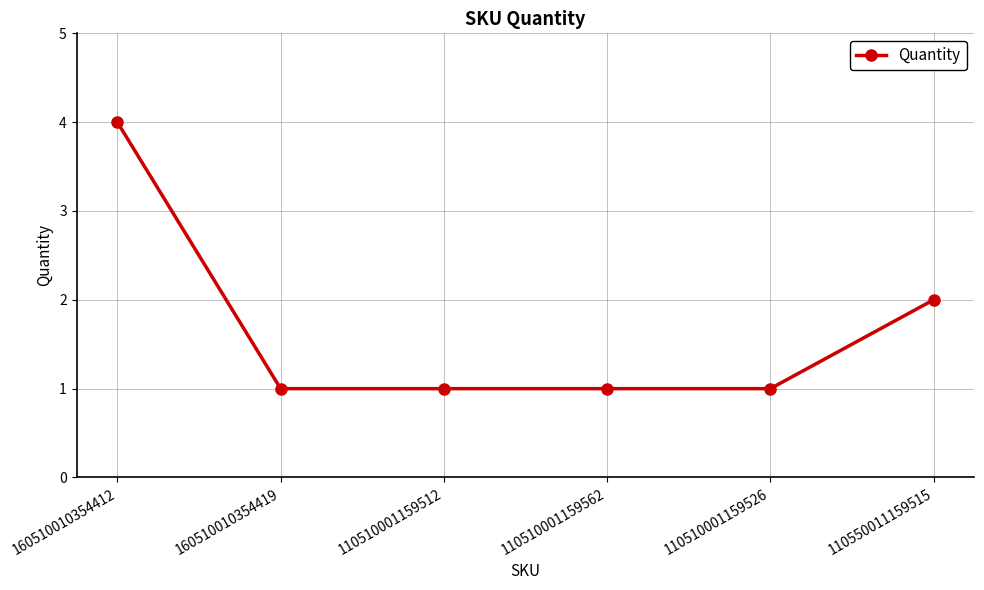

What is the difference between the values at 110550011159515 and 110510001159526?

1